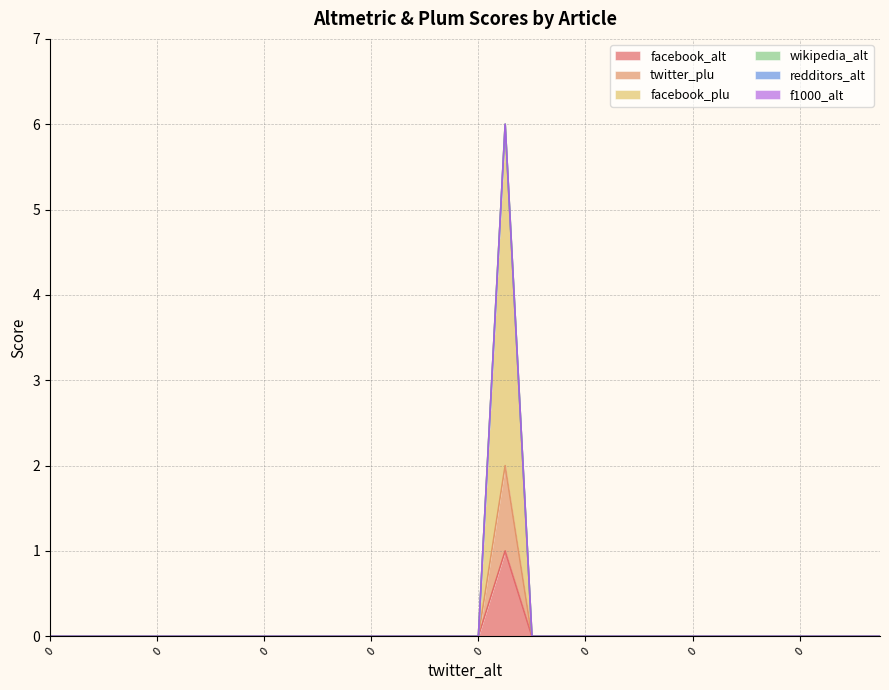

Is it true that facebook_plu equals 2 at 19?

False